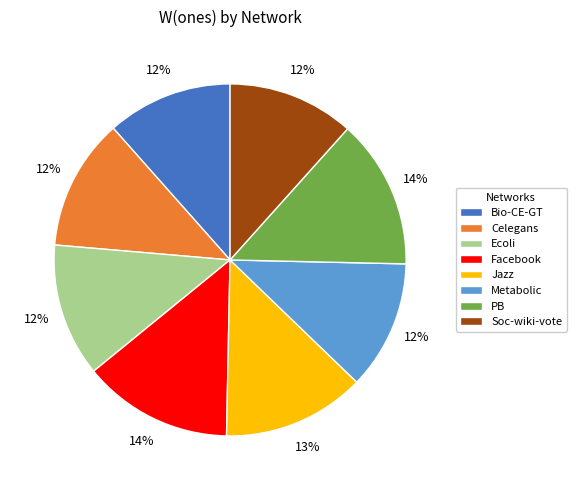

Is it true that PB is 5% of the pie?

False